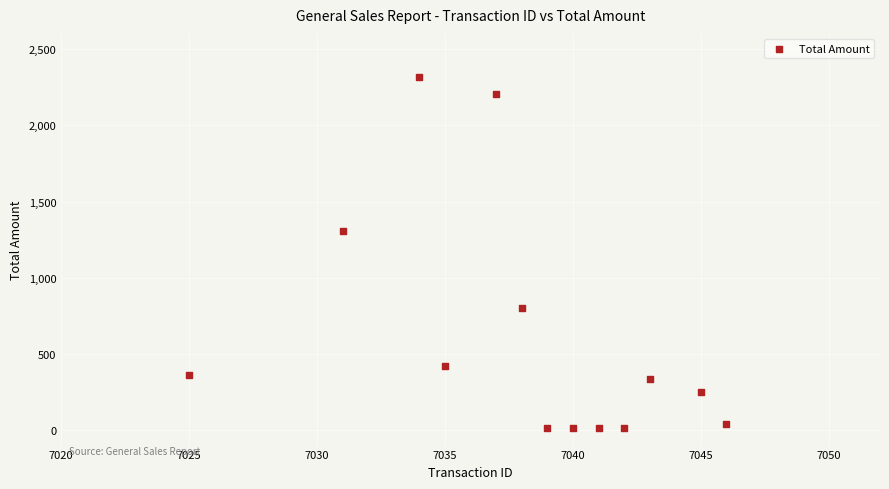

What Y value in the scatter plot is closest to 1166?

1305.1